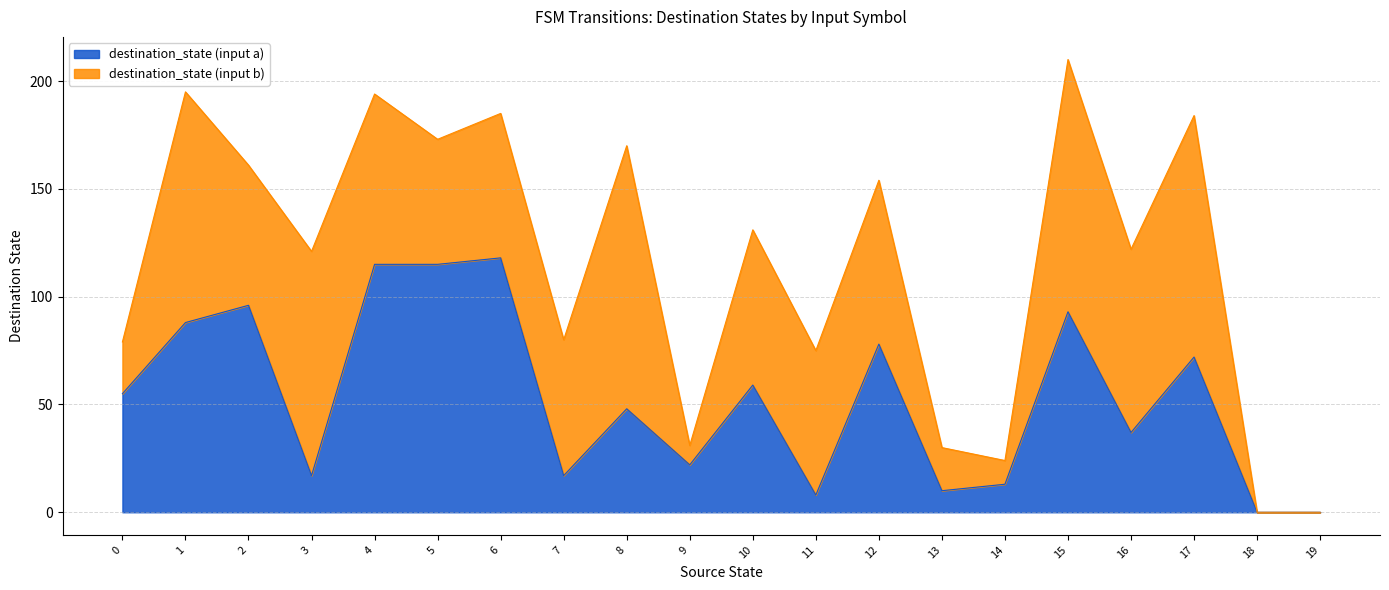

Which series has the largest range (max minus min)?

destination_state (input b)